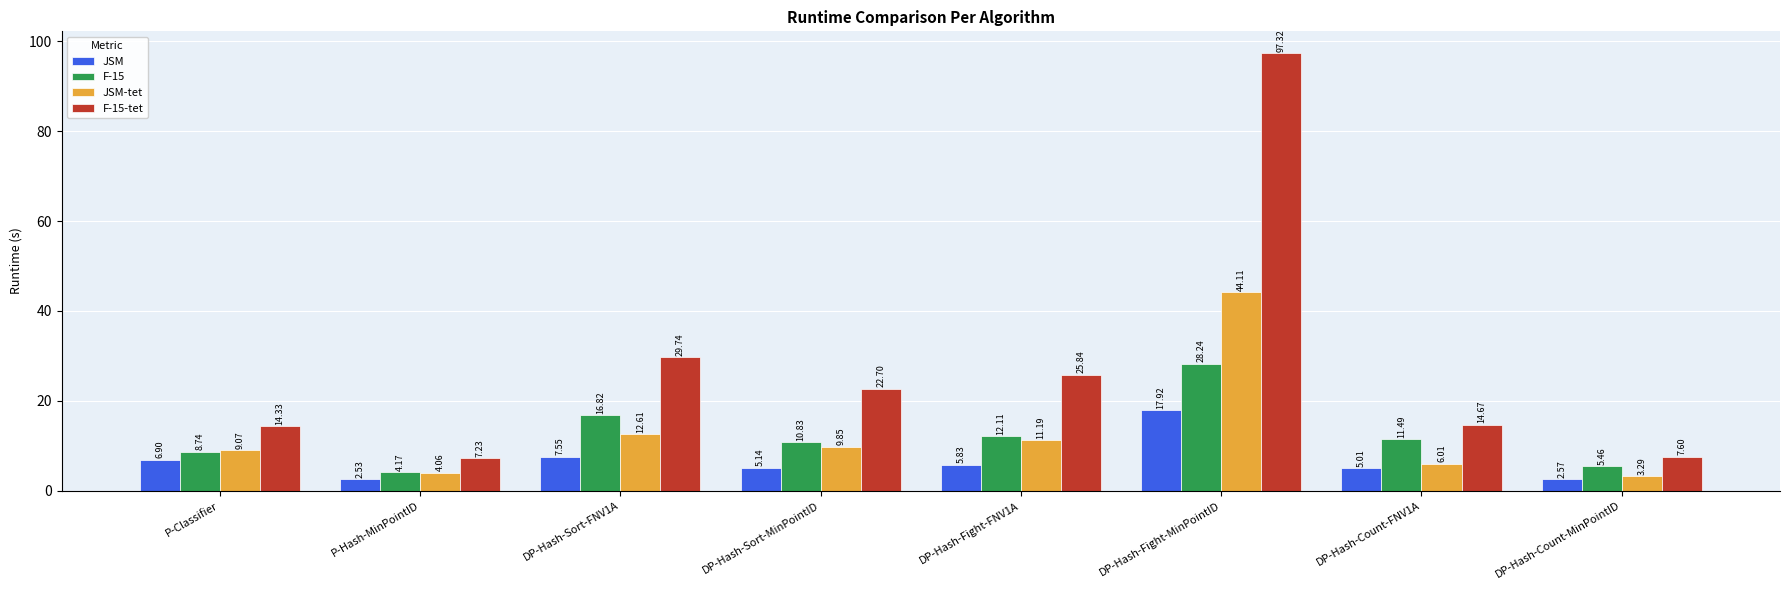

Where is F-15-tet nearest to the value 52?

DP-Hash-Sort-FNV1A